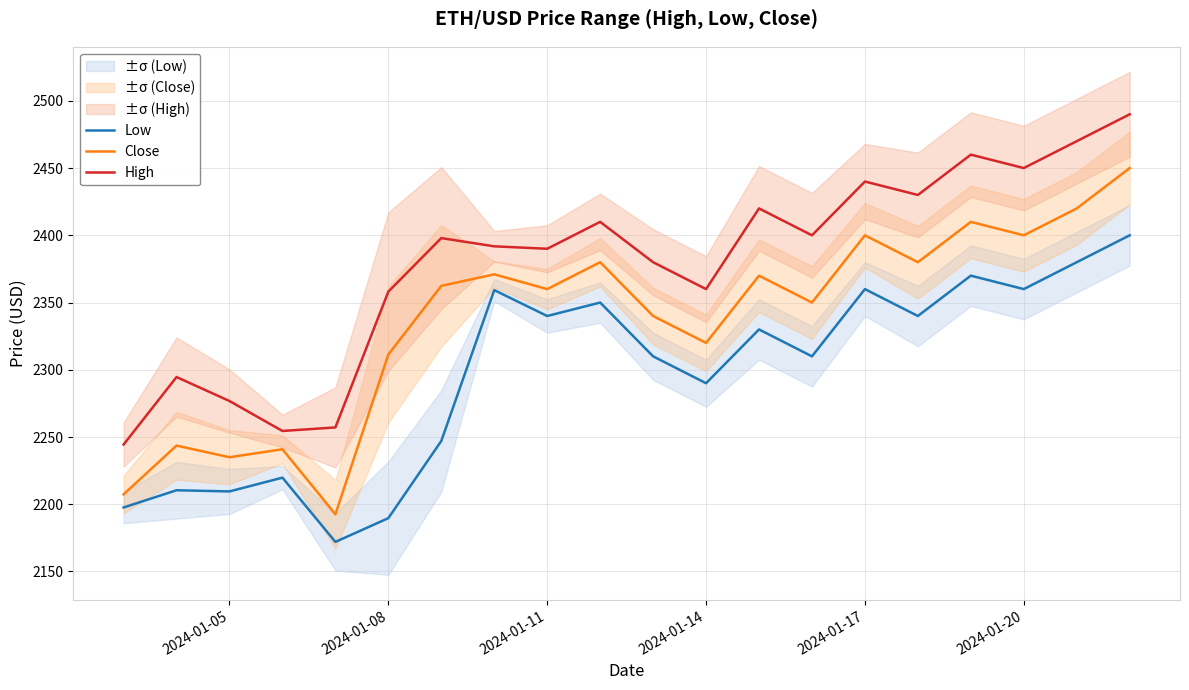

Rank the series by their maximum value, from highest to lowest.

High, Close, Low